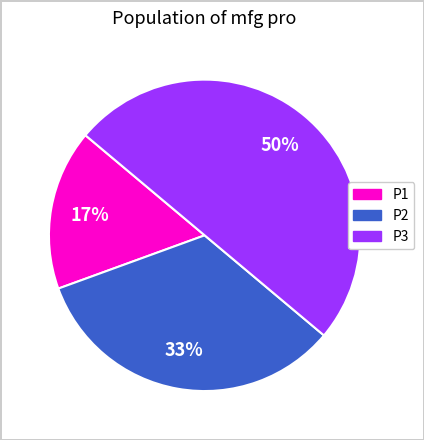

What is the ratio of the value at P1 to the value at P3?

0.3